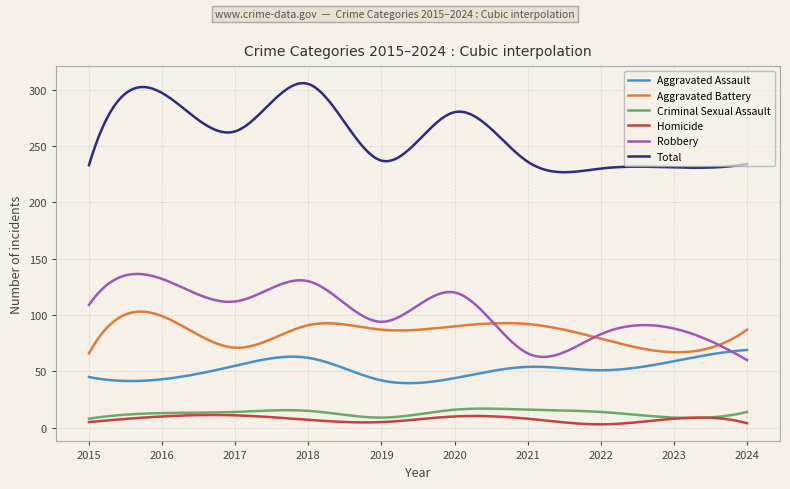

True or false: Homicide and Aggravated Battery cross at least once.

False